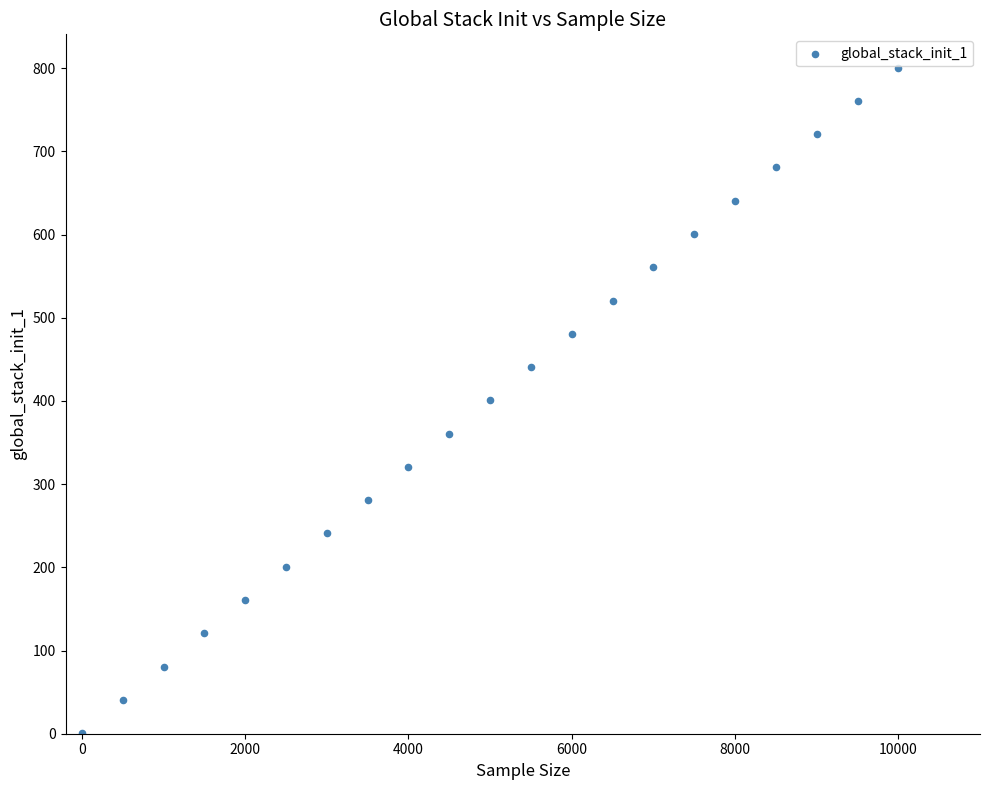

What is the range of Y values (max minus min)?

800.0